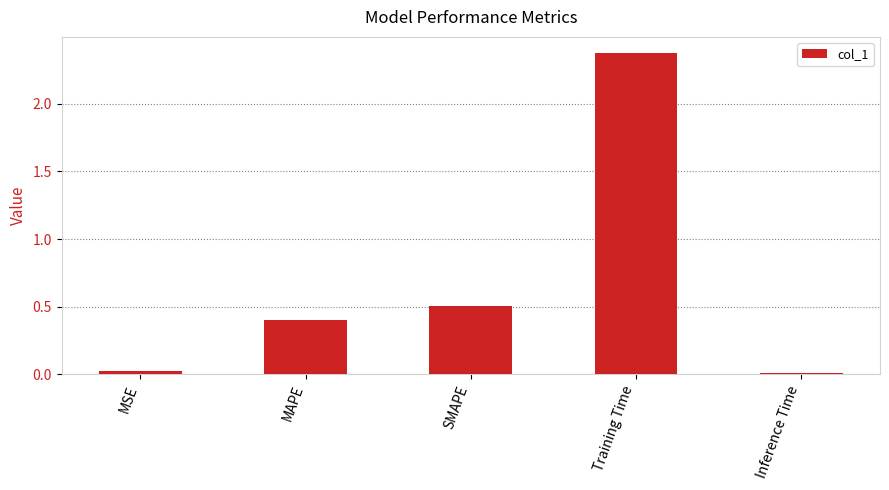

Which category has the highest value across all series?

Training Time